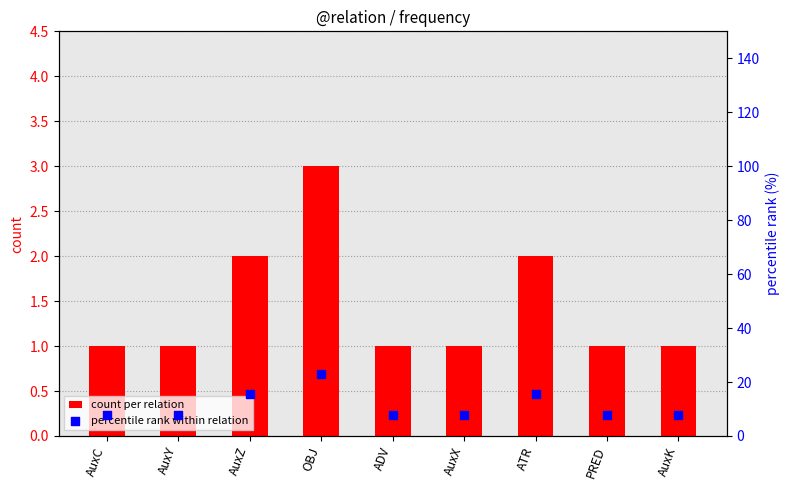

What is the total value across all series at AuxY?

8.7